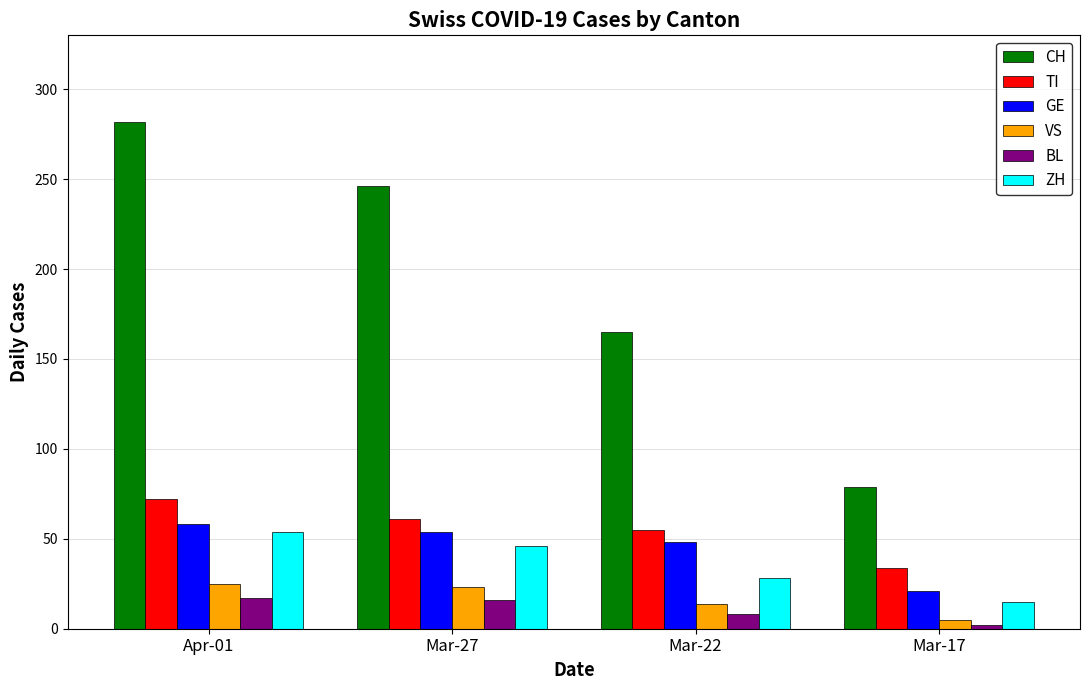

Read the ZH value at Apr-01, to the nearest 5.

55